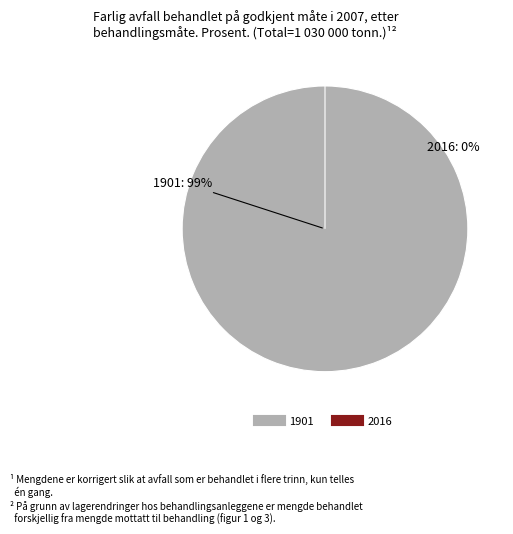

Is it true that 1901 is 100% of the pie?

True